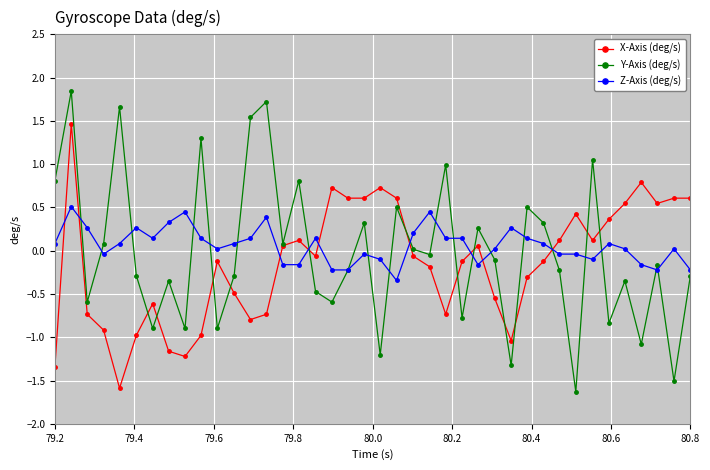

Which series has the largest total across all categories?

Z-Axis (deg/s)